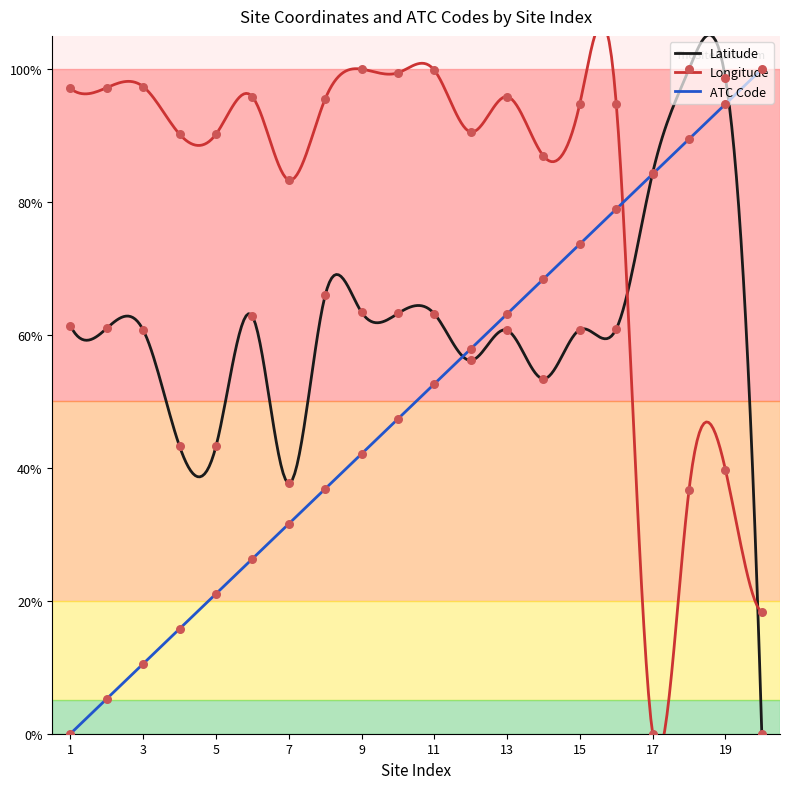

Which series has the largest total across all categories?

Longitude